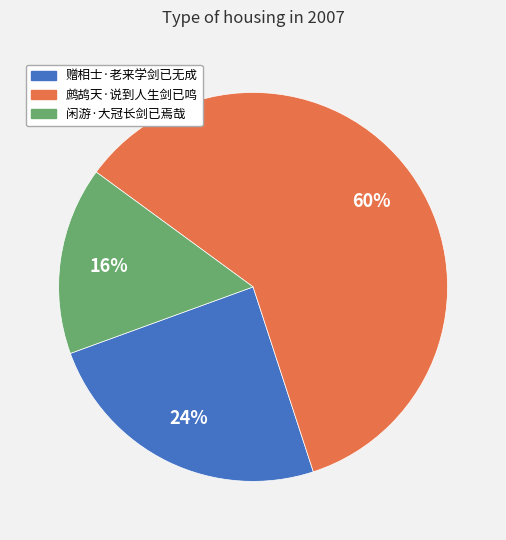

Is it true that 鹧鸪天·说到人生剑已鸣 is 67% of the pie?

False